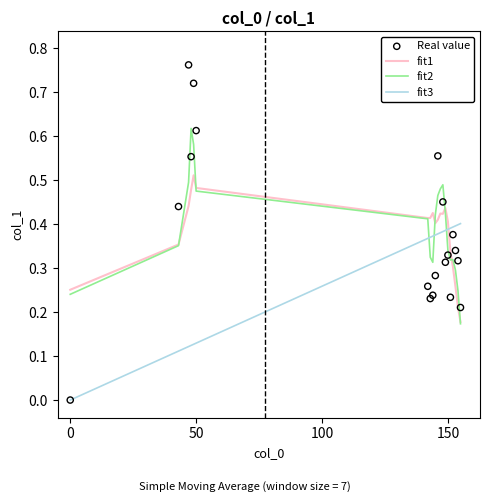

The fit1 series shows 0.1 at 0. True or false?

False